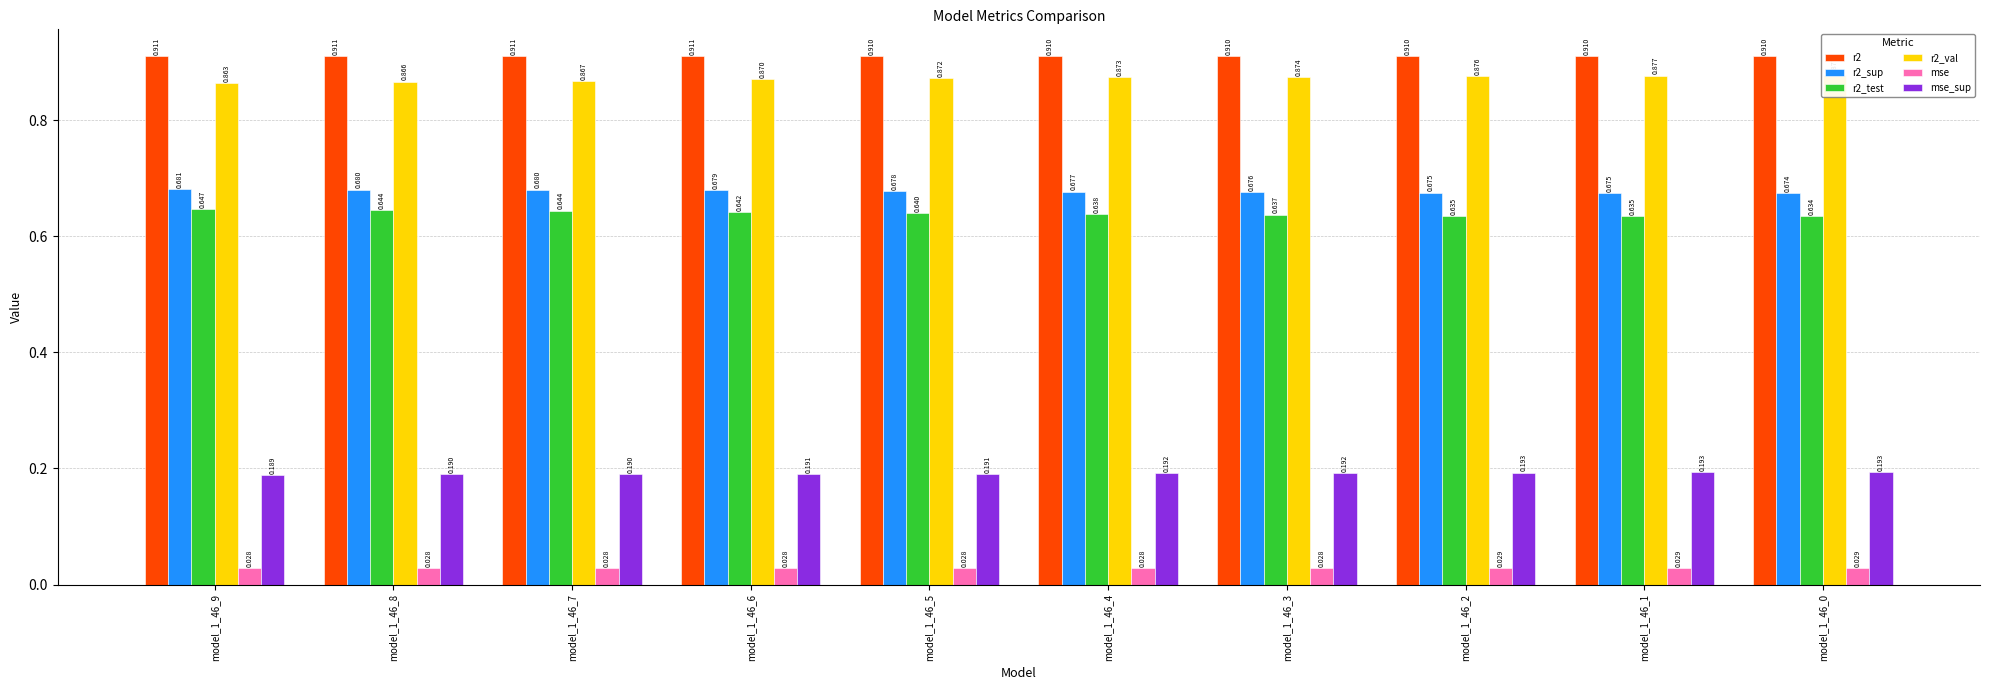

Which has a higher value, model_1_46_0 or model_1_46_3?

model_1_46_3